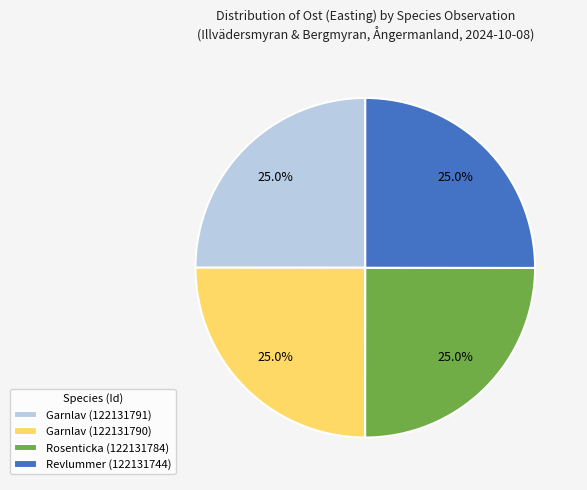

What is the ratio of the value at Garnlav (122131790) to the value at Rosenticka (122131784)?

1.0